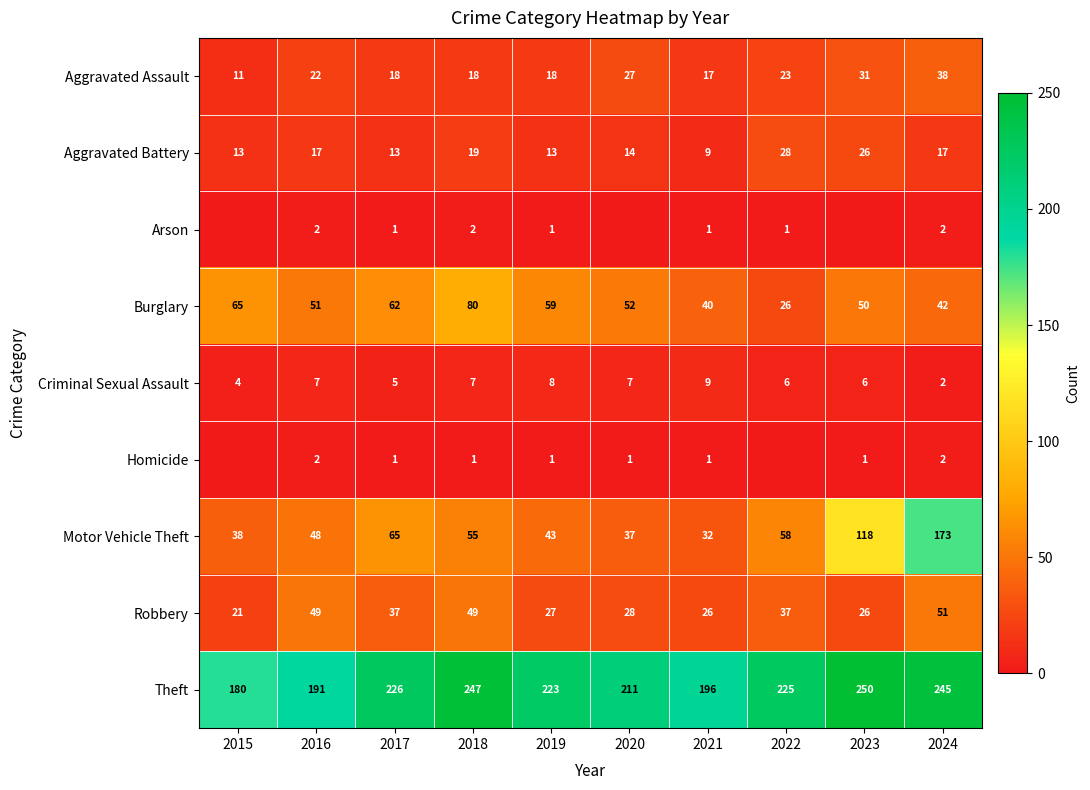

What is the highest value of the Aggravated Assault series?

38